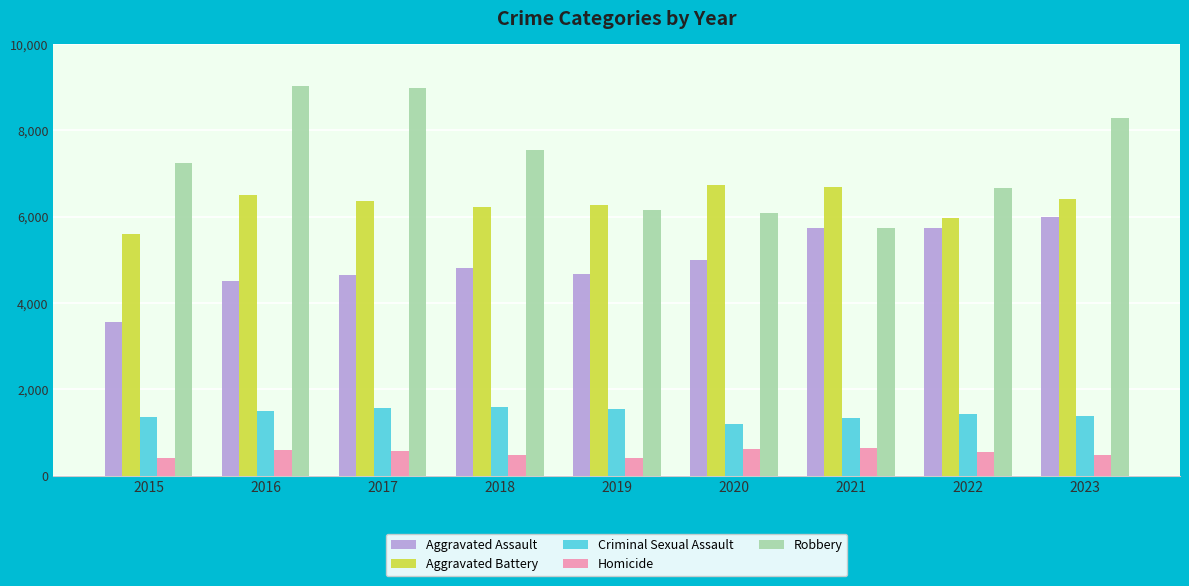

How many values in the Homicide series are below 559?

4